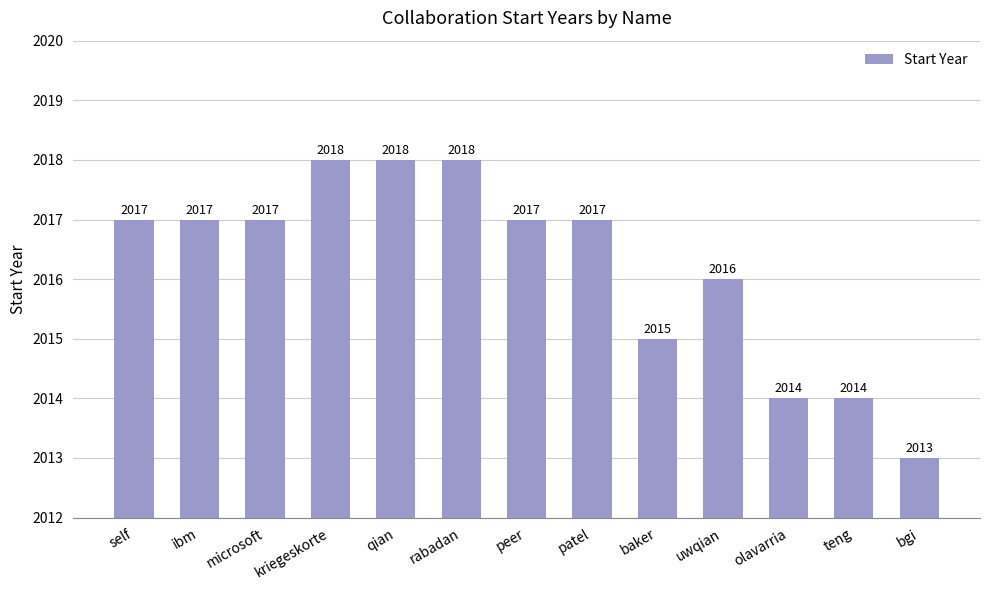

Where is the data nearest to the value 2015?

baker